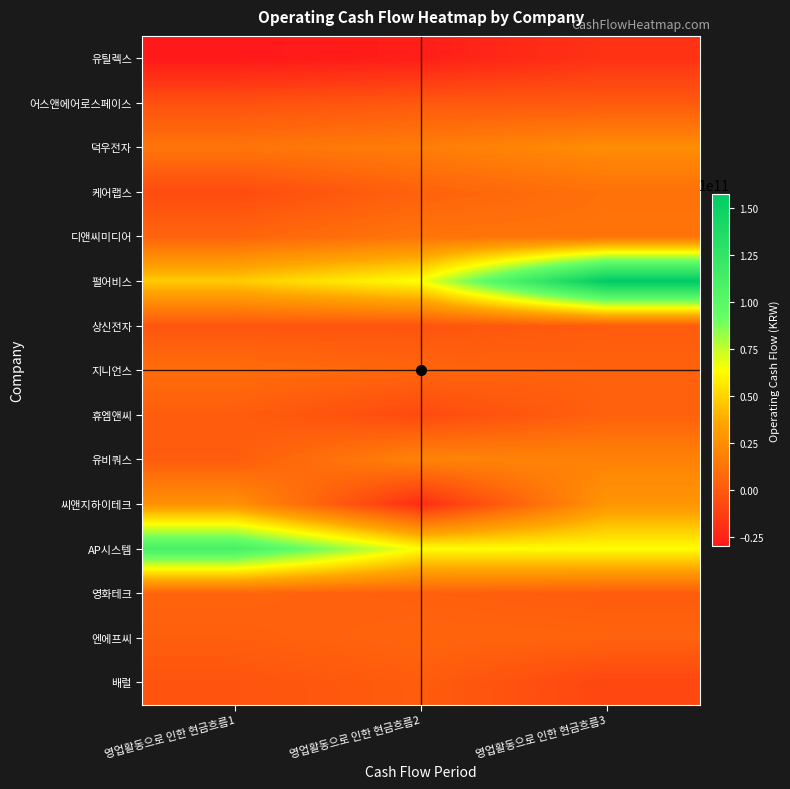

What is the total value across all series at 영업활동으로 인한 현금흐름1?

181759697262